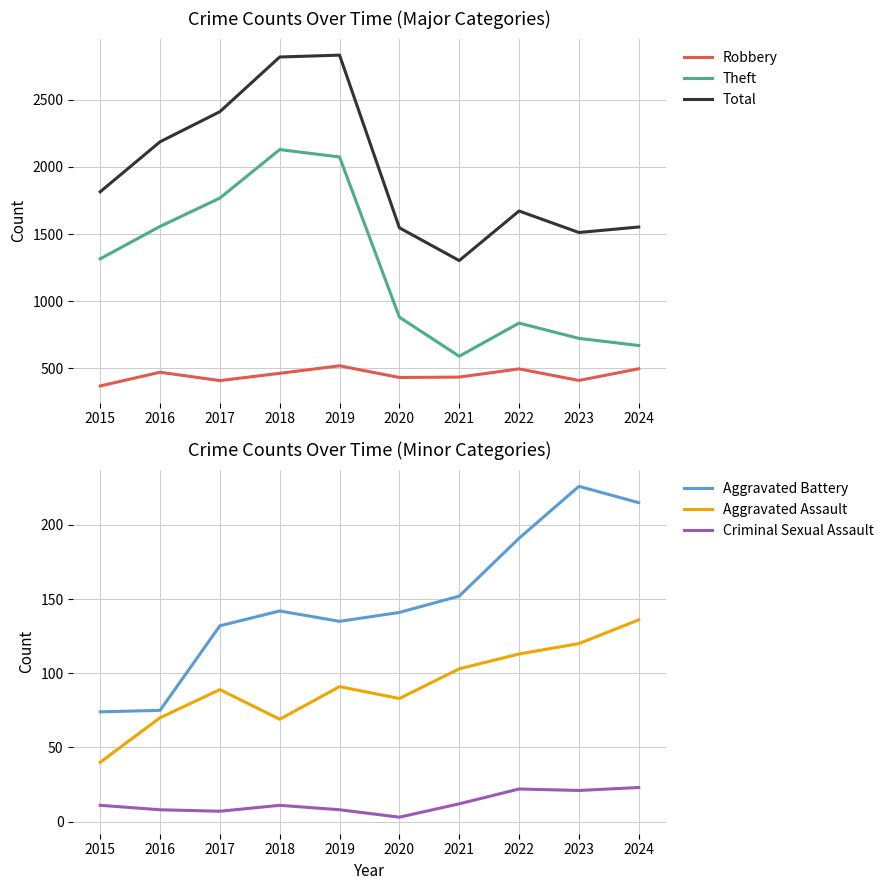

Is it true that Aggravated Assault equals 25 at 2015?

False